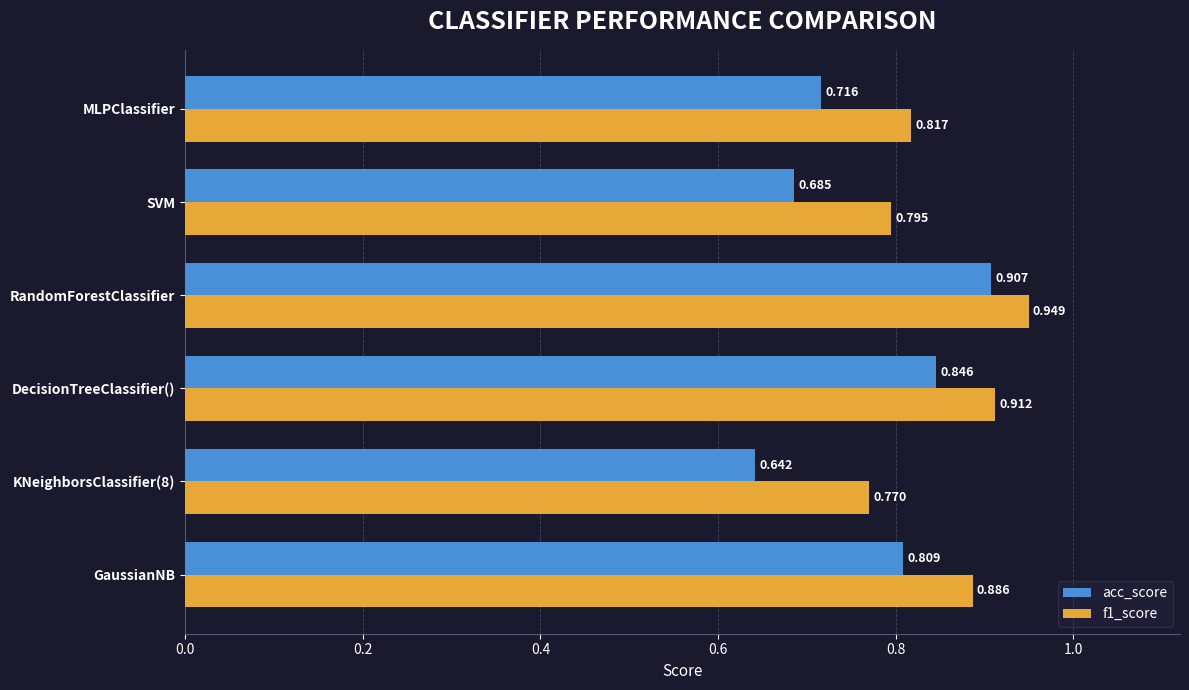

Is the value of f1_score at RandomForestClassifier greater than the value of acc_score at RandomForestClassifier?

Yes